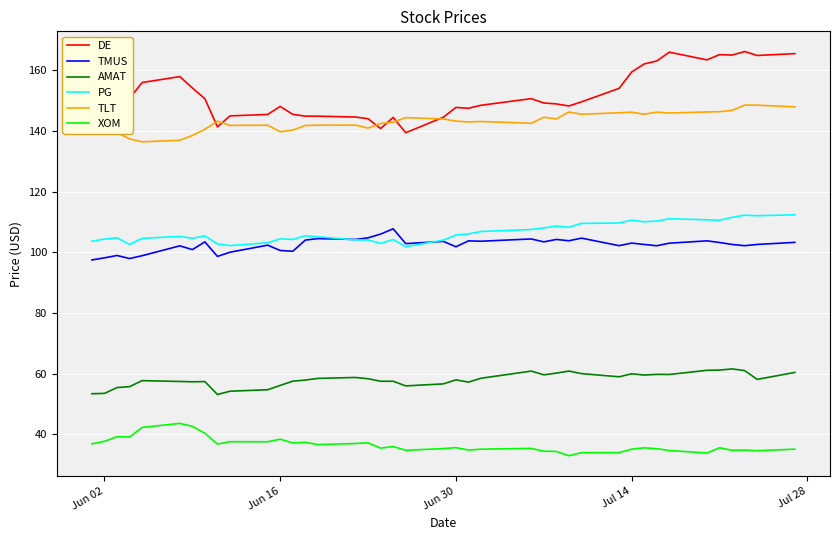

How many lines are shown in the chart?

6